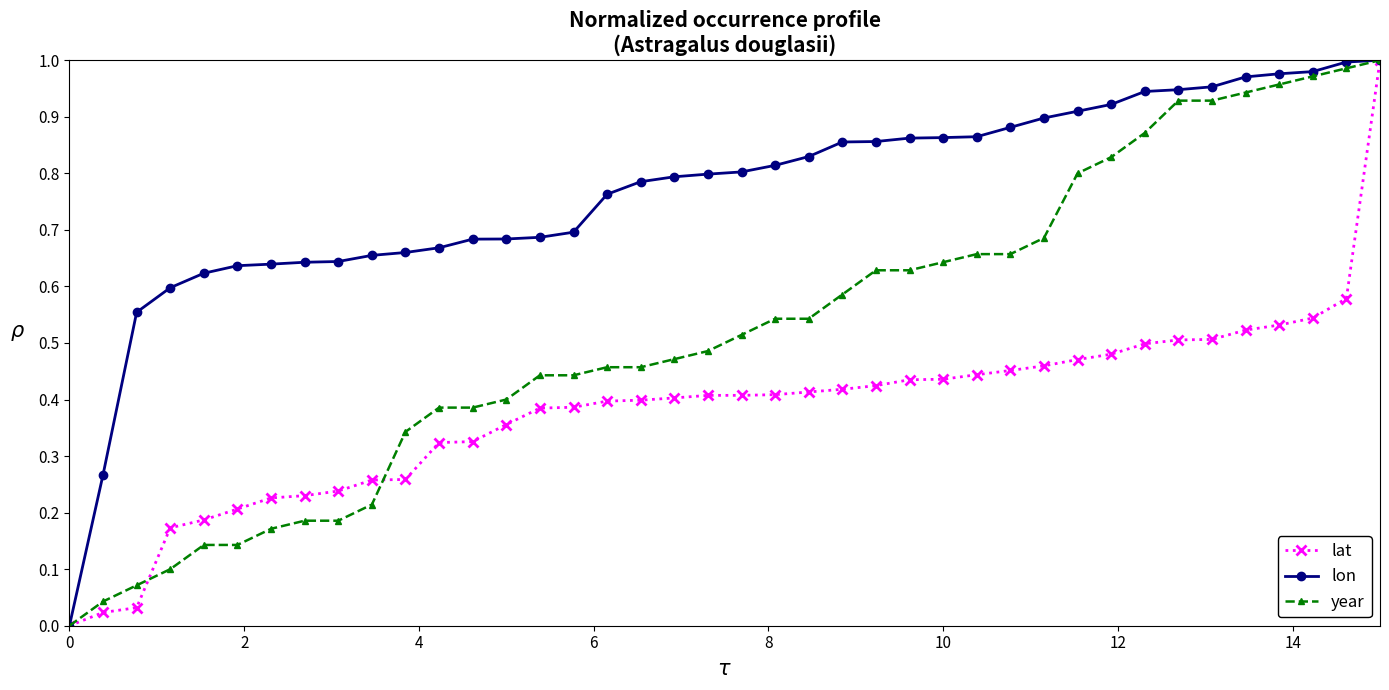

How many distinct data groups are displayed?

3